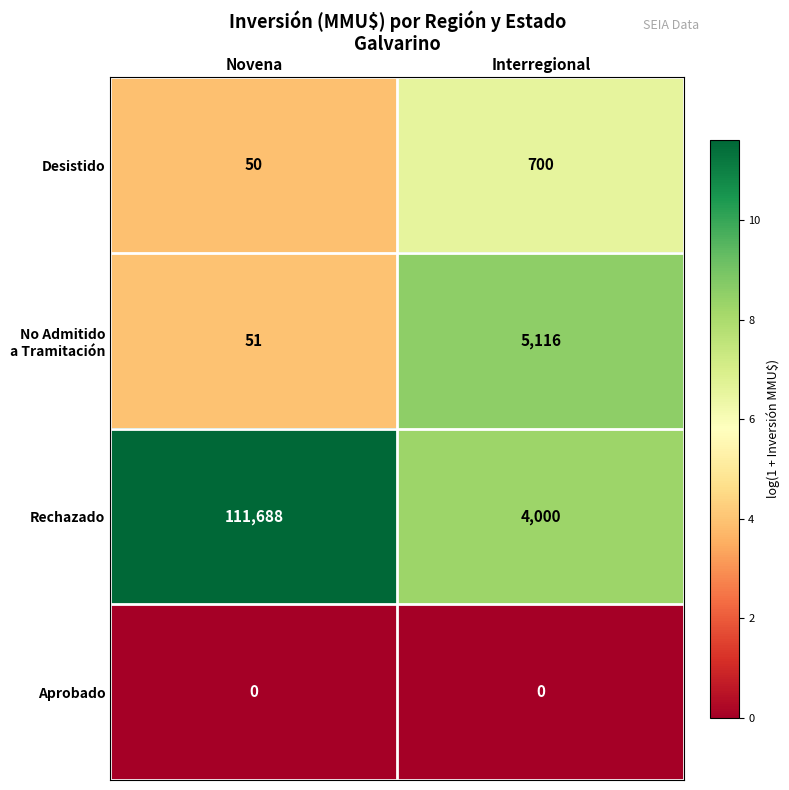

Count the number of categories in the chart.

2